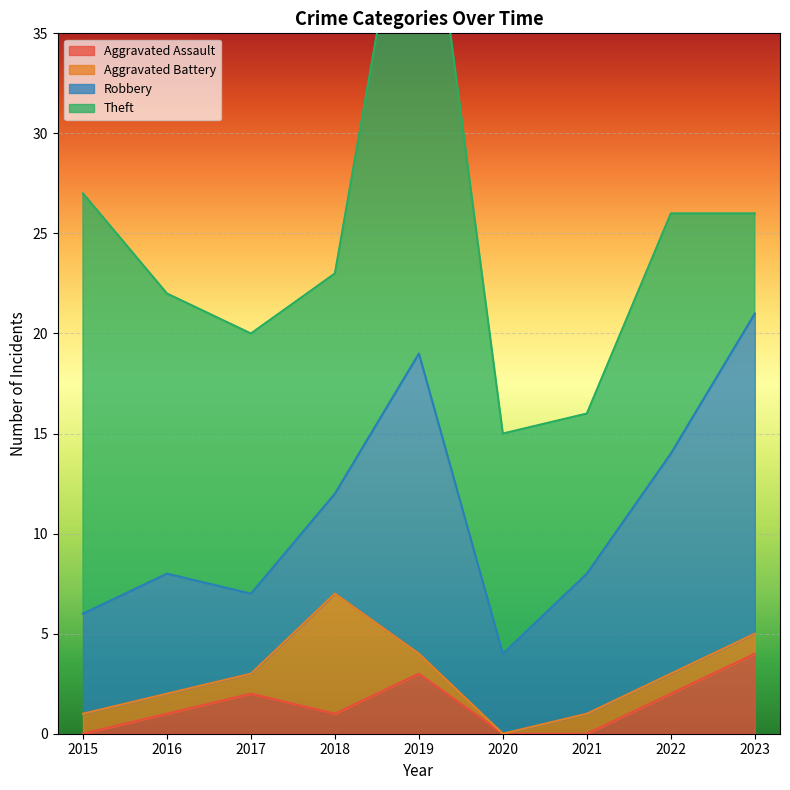

What is the difference between the second highest and minimum values in the Aggravated Assault series?

3